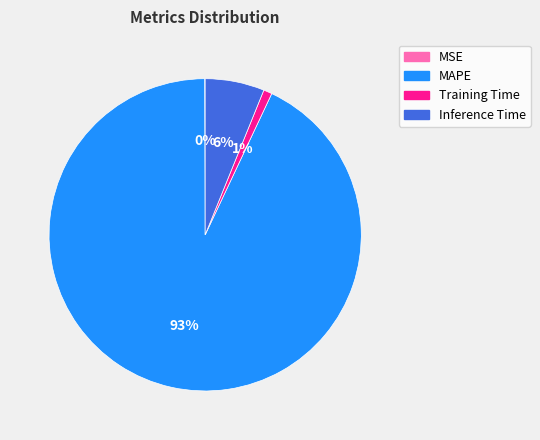

True or false: Training Time accounts for 7% of the total.

False